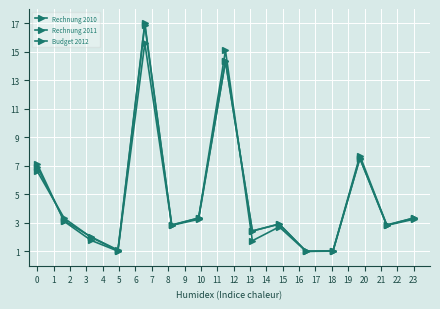

How many lines are shown in the chart?

3